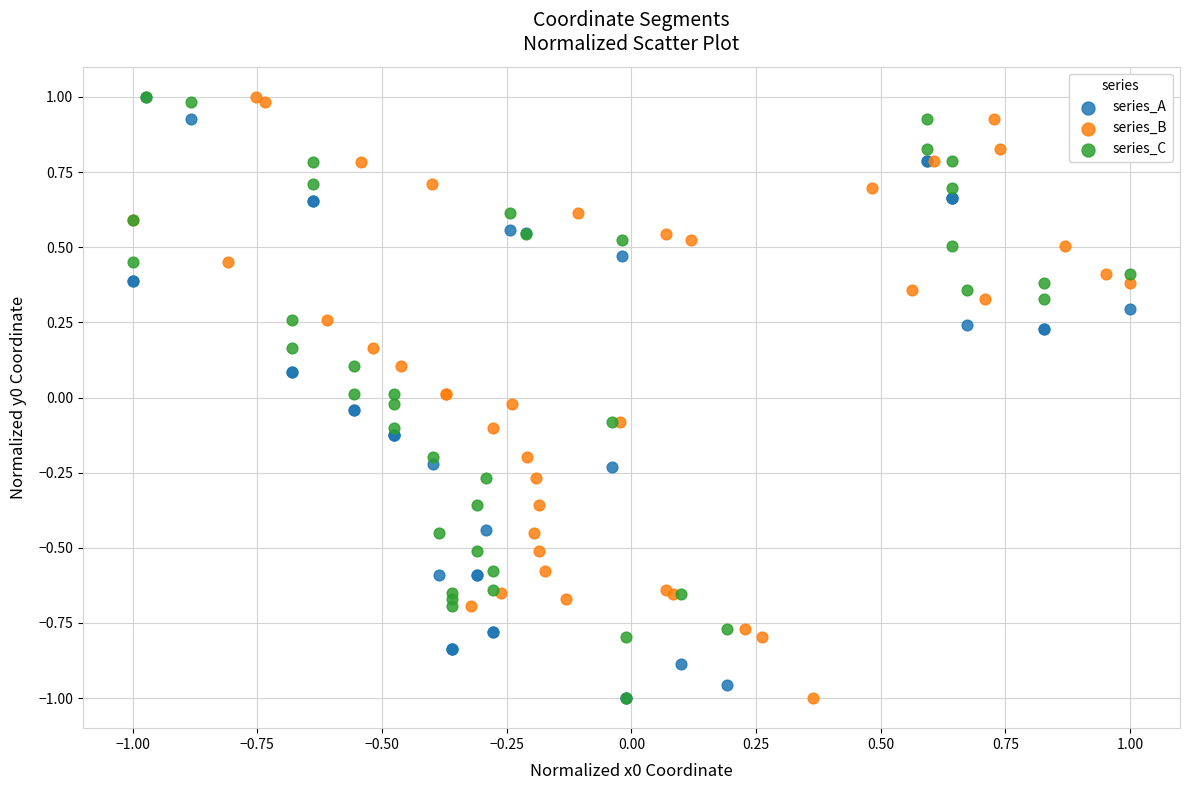

What are all the series names shown in the legend?

series_A, series_B, series_C